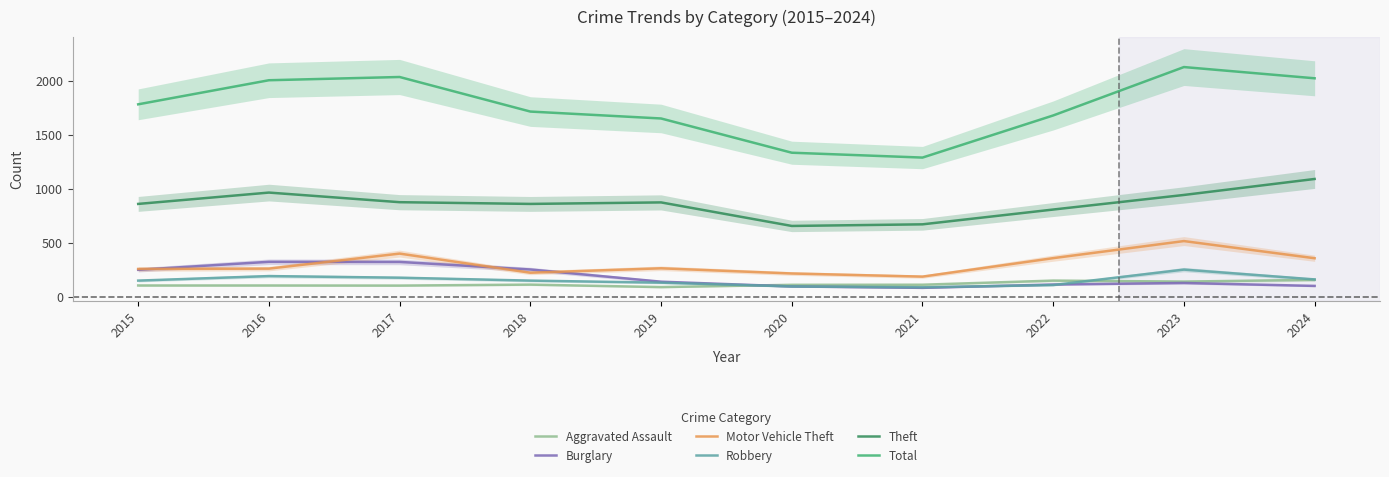

What is the spread (max minus min) of values at 2016?

1900